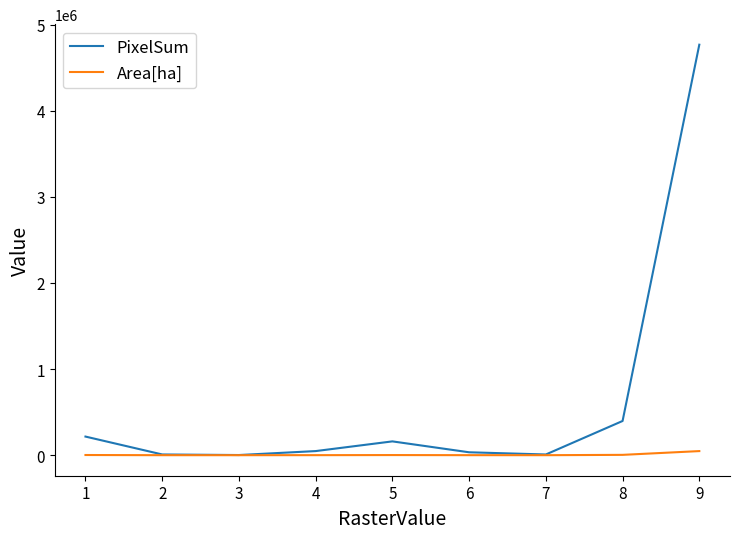

How many lines are shown in the chart?

2